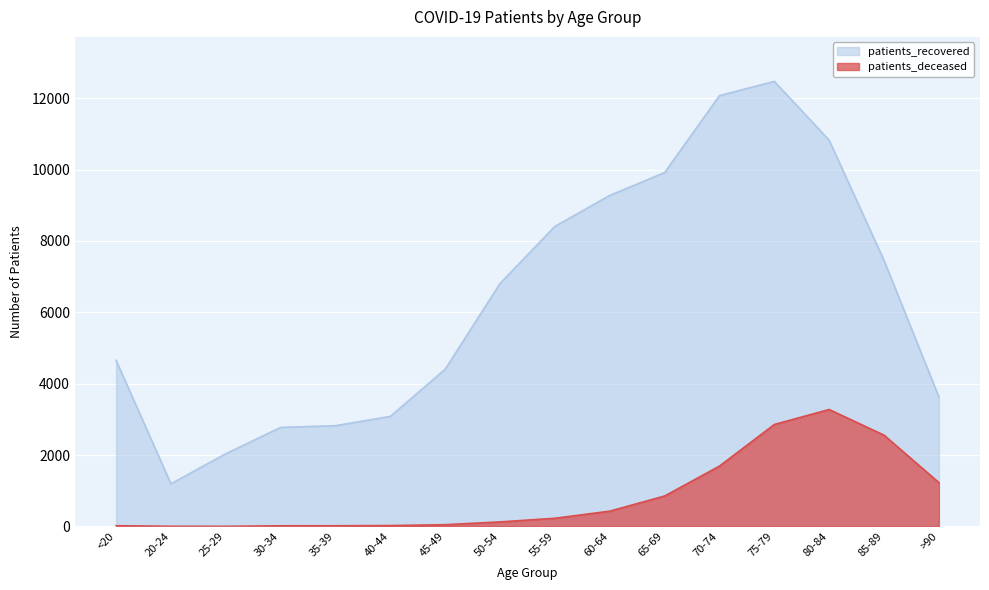

Rank the categories by patients_recovered value from highest to lowest.

75-79, 70-74, 80-84, 65-69, 60-64, 55-59, 85-89, 50-54, <20, 45-49, >90, 40-44, 35-39, 30-34, 25-29, 20-24